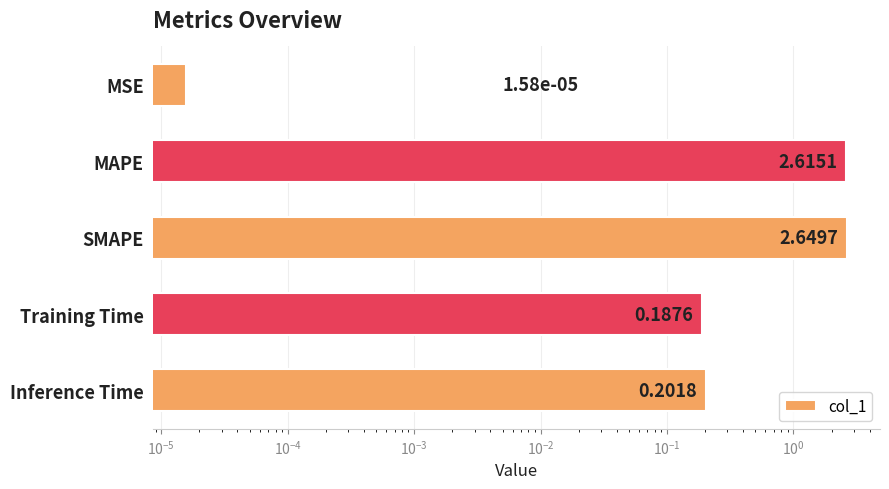

The value at MSE is 0.0. True or false?

False